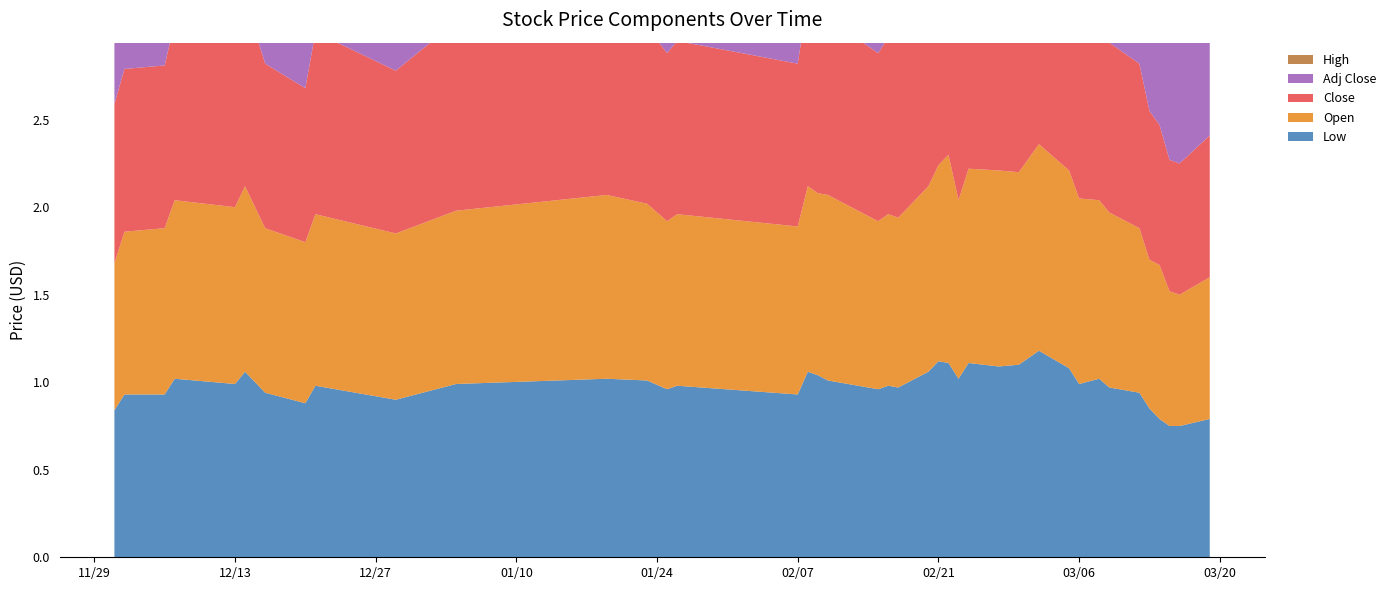

Reading left to right, list all the values displayed in this chart.

Low: 0.8	0.9	0.9	1.0	1.0	1.1	0.9	0.9	1.0	0.9	1.0	1.0	1.0	1.0	1.0	0.9	1.1	1.0	1.0	1.0	1.0	1.0	1.1	1.1	1.1	1.0	1.1	1.1	1.1	1.2	1.1	1.0	1.0	1.0	0.9	0.8	0.8	0.8	0.8	0.8
Open: 0.8	0.9	0.9	1.0	1.0	1.1	0.9	0.9	1.0	0.9	1.0	1.1	1.0	1.0	1.0	1.0	1.1	1.0	1.1	1.0	1.0	1.0	1.1	1.1	1.2	1.0	1.1	1.1	1.1	1.2	1.1	1.1	1.0	1.0	0.9	0.8	0.9	0.8	0.8	0.8
Close: 0.9	0.9	0.9	1.0	1.0	1.1	0.9	0.9	1.0	0.9	1.1	1.0	1.0	1.0	1.0	0.9	1.1	1.1	1.0	1.0	1.0	1.0	1.2	1.2	1.1	1.1	1.2	1.1	1.1	1.2	1.1	1.0	1.0	1.0	0.9	0.8	0.8	0.8	0.8	0.8
Adj Close: 0.9	0.9	0.9	1.0	1.0	1.1	0.9	0.9	1.0	0.9	1.1	1.0	1.0	1.0	1.0	0.9	1.1	1.1	1.0	1.0	1.0	1.0	1.2	1.2	1.1	1.1	1.2	1.1	1.1	1.2	1.1	1.0	1.0	1.0	0.9	0.8	0.8	0.8	0.8	0.8
High: 0.9	0.9	0.9	1.0	1.0	1.1	0.9	0.9	1.0	0.9	1.1	1.1	1.0	1.0	1.0	1.0	1.1	1.1	1.1	1.0	1.0	1.0	1.2	1.2	1.2	1.1	1.2	1.1	1.1	1.2	1.1	1.1	1.0	1.0	0.9	0.8	0.9	0.8	0.8	0.8